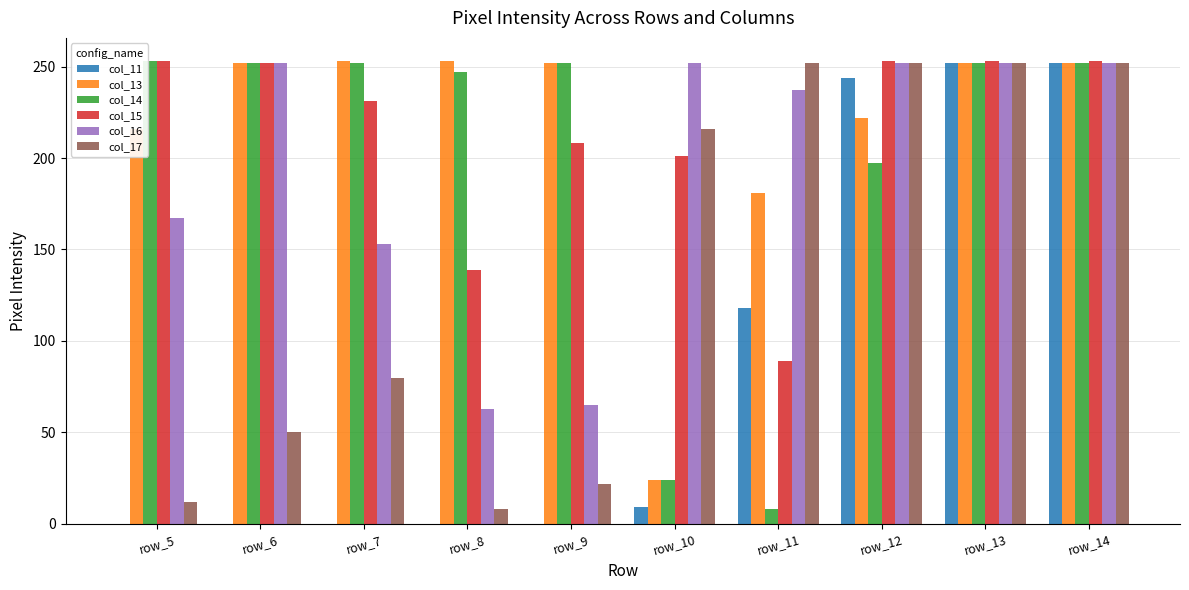

Count the number of data series in this chart.

6